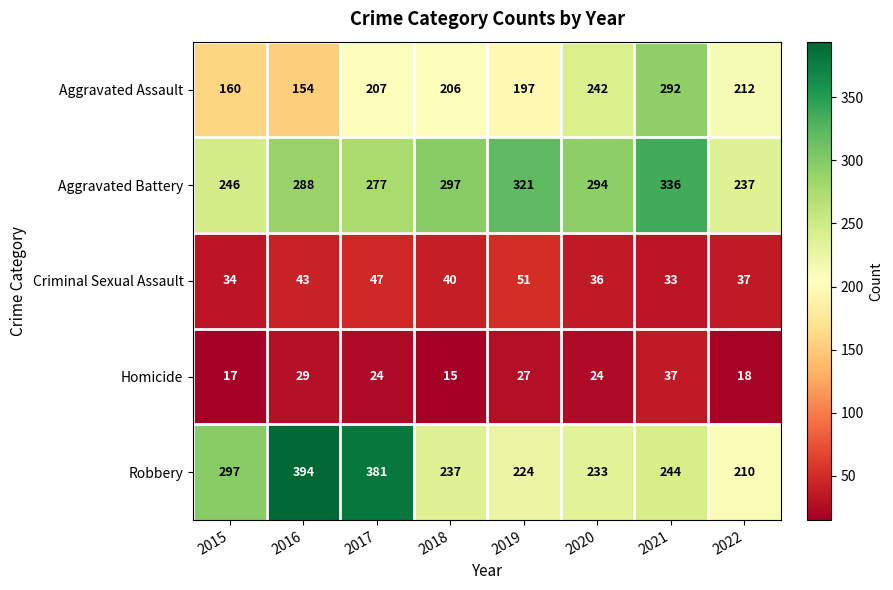

The value of Aggravated Battery at 2021 is 542. True or false?

False